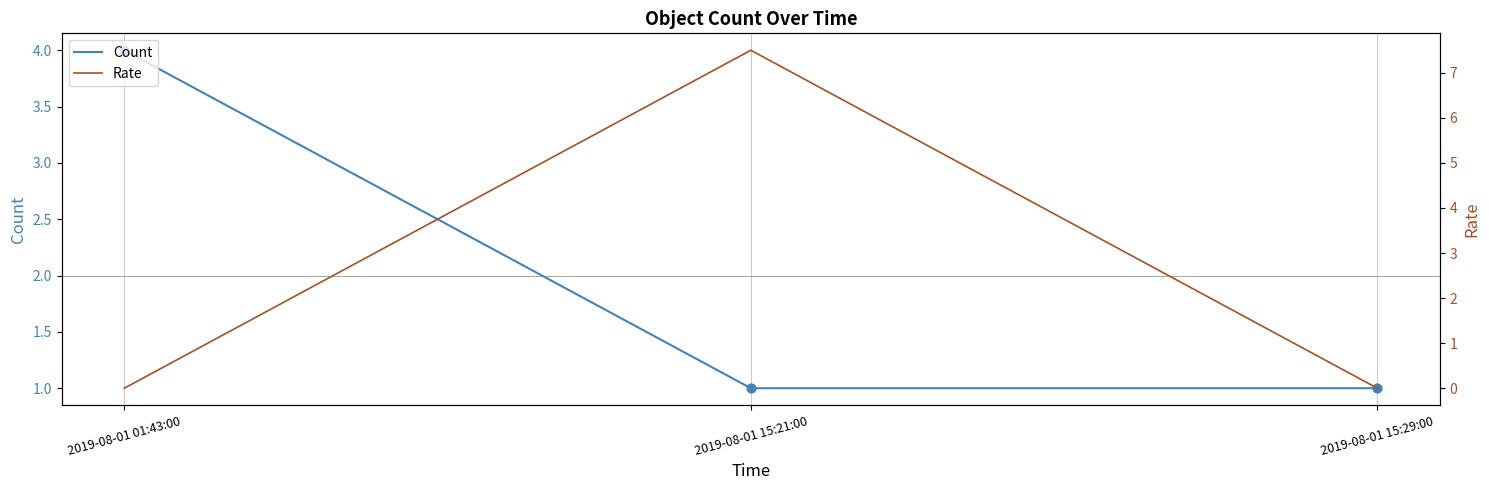

At how many categories does at least one series exceed 1?

2